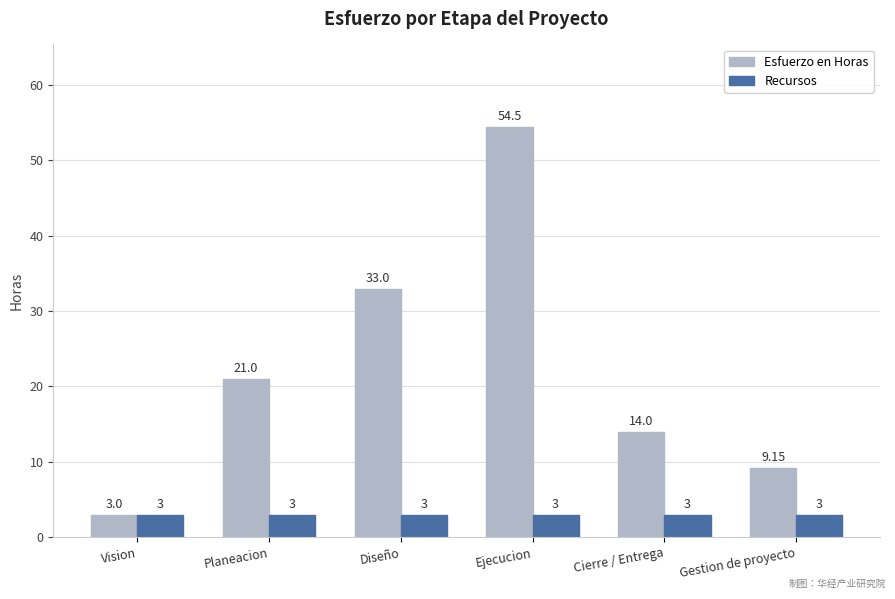

Is the value of Recursos at Ejecucion greater than the value of Esfuerzo en Horas at Diseño?

No